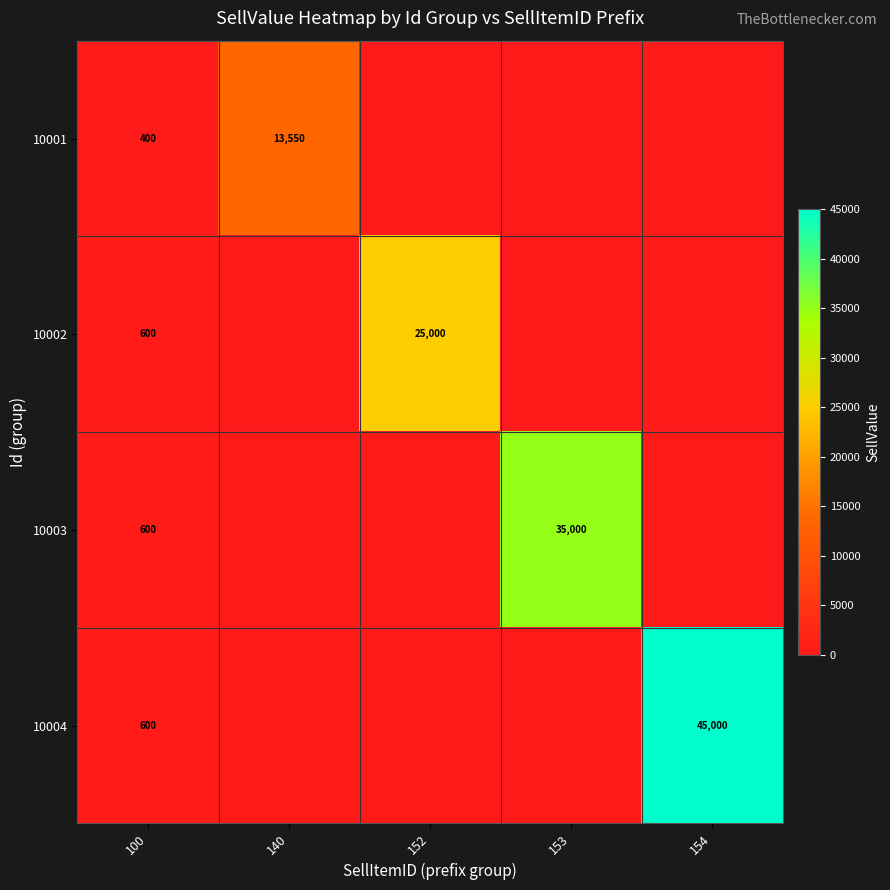

Is it true that 10001 equals 400 at 100?

True